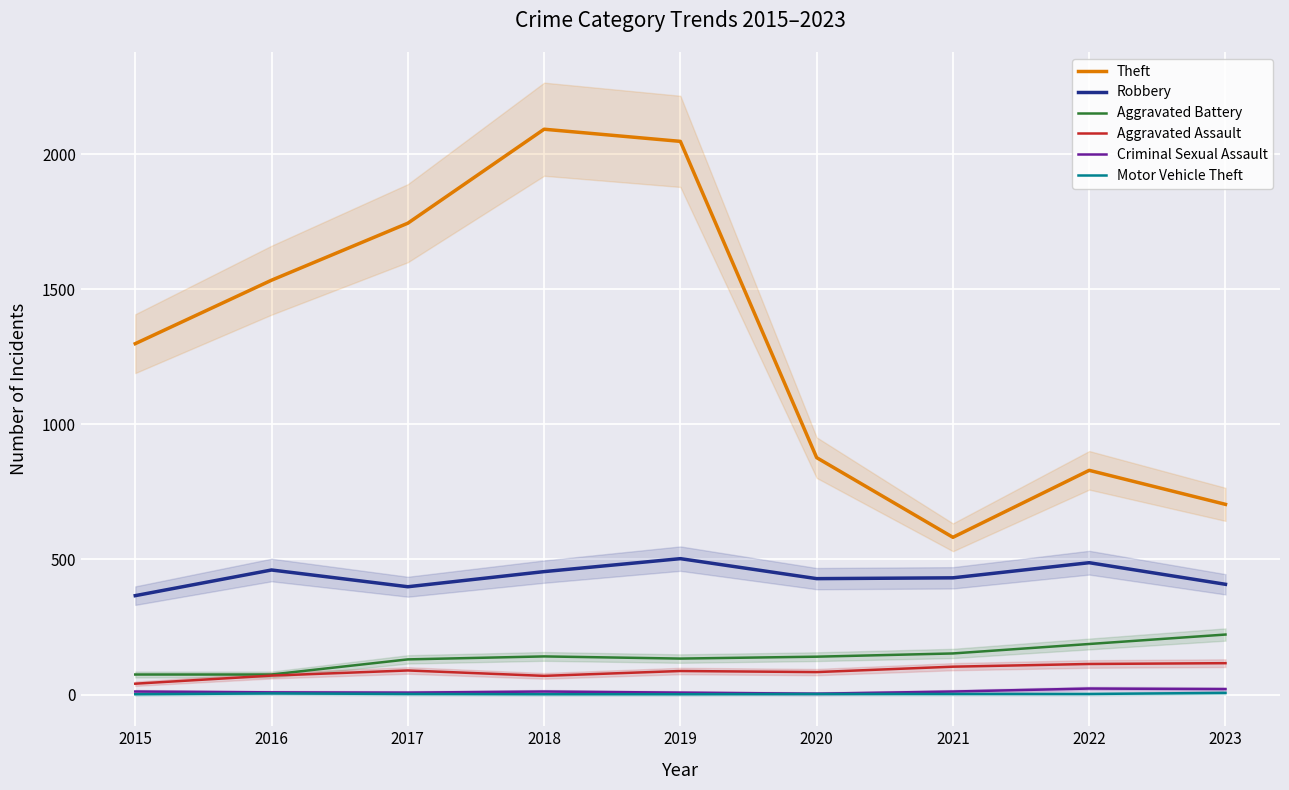

Does the chart display data point markers on the line(s)?

No